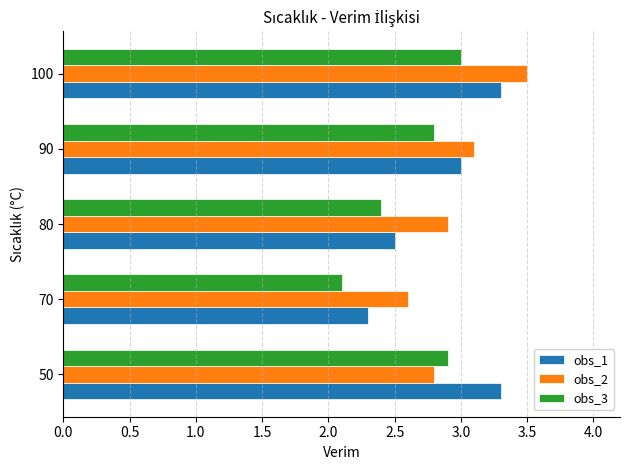

What is the total value across all series at 50?

9.0